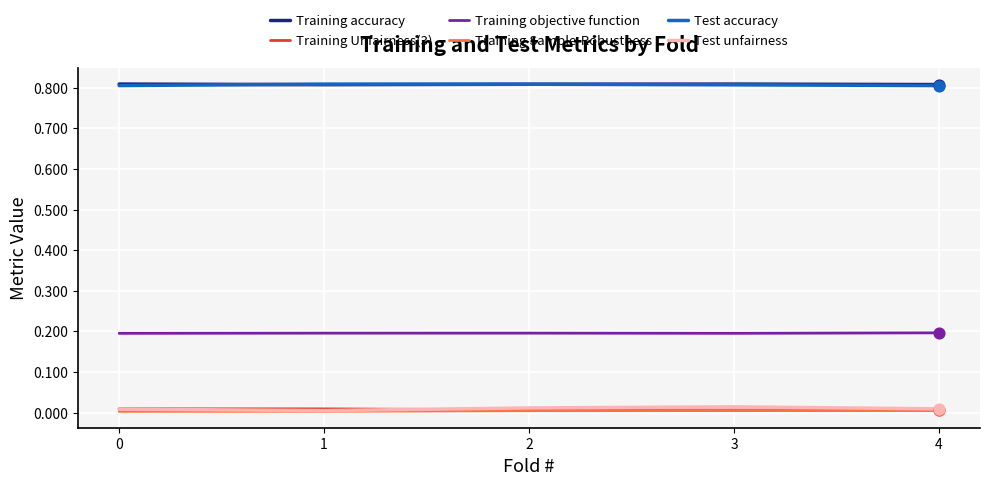

True or false: Training accuracy and Test unfairness cross at least once.

False